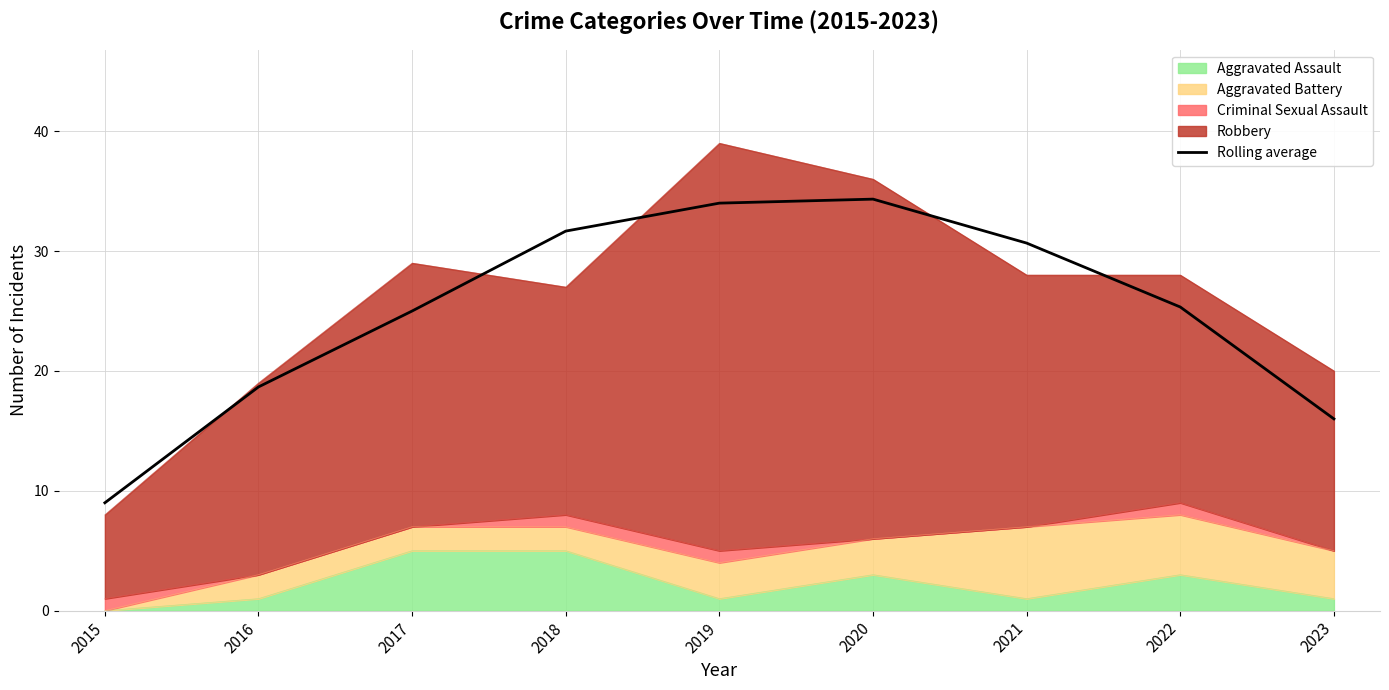

Does the chart display data point markers on the line(s)?

No